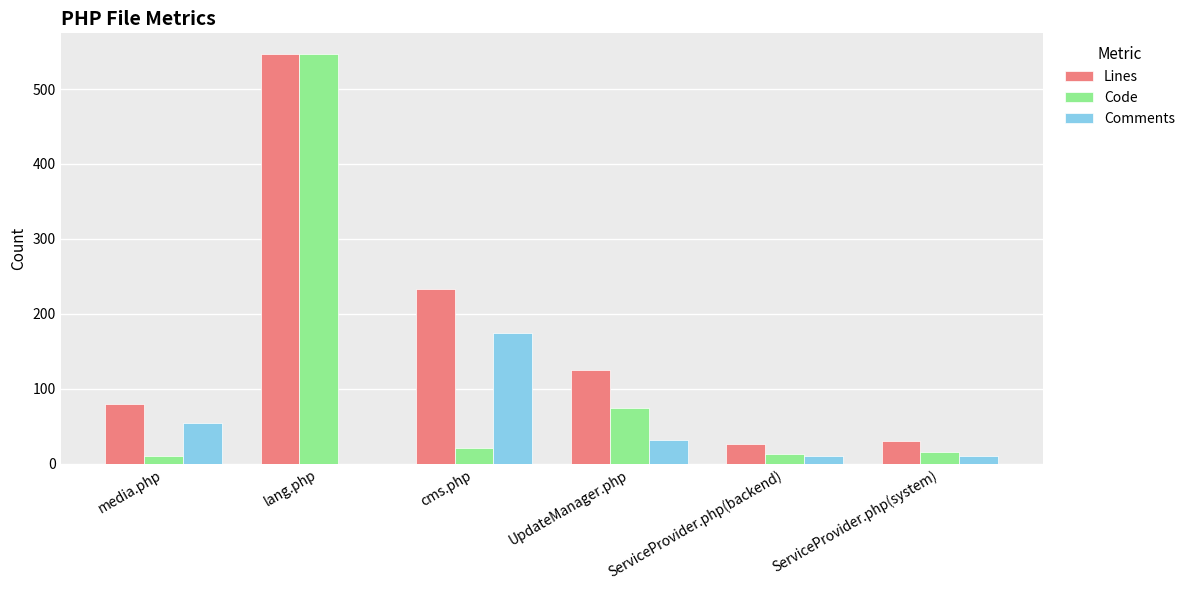

What is the sum of all Lines values?

1040